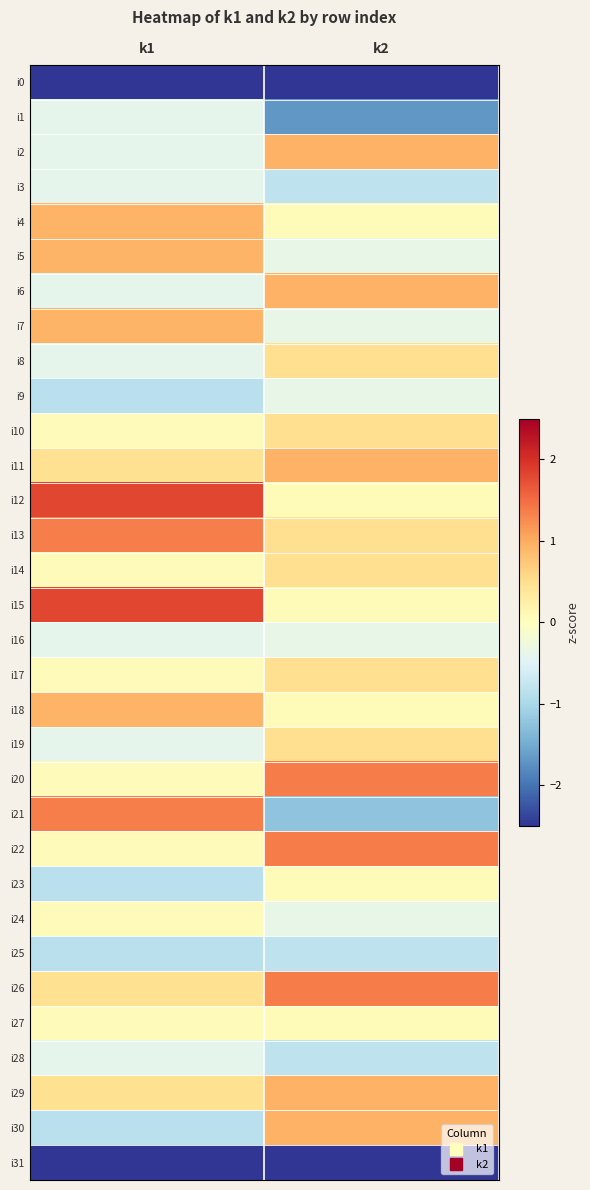

Rank the series at k2 from lowest to highest value.

i0, i31, i1, i21, i3, i25, i28, i5, i7, i9, i16, i24, i4, i12, i15, i18, i23, i27, i8, i10, i13, i14, i17, i19, i2, i6, i11, i29, i30, i20, i22, i26